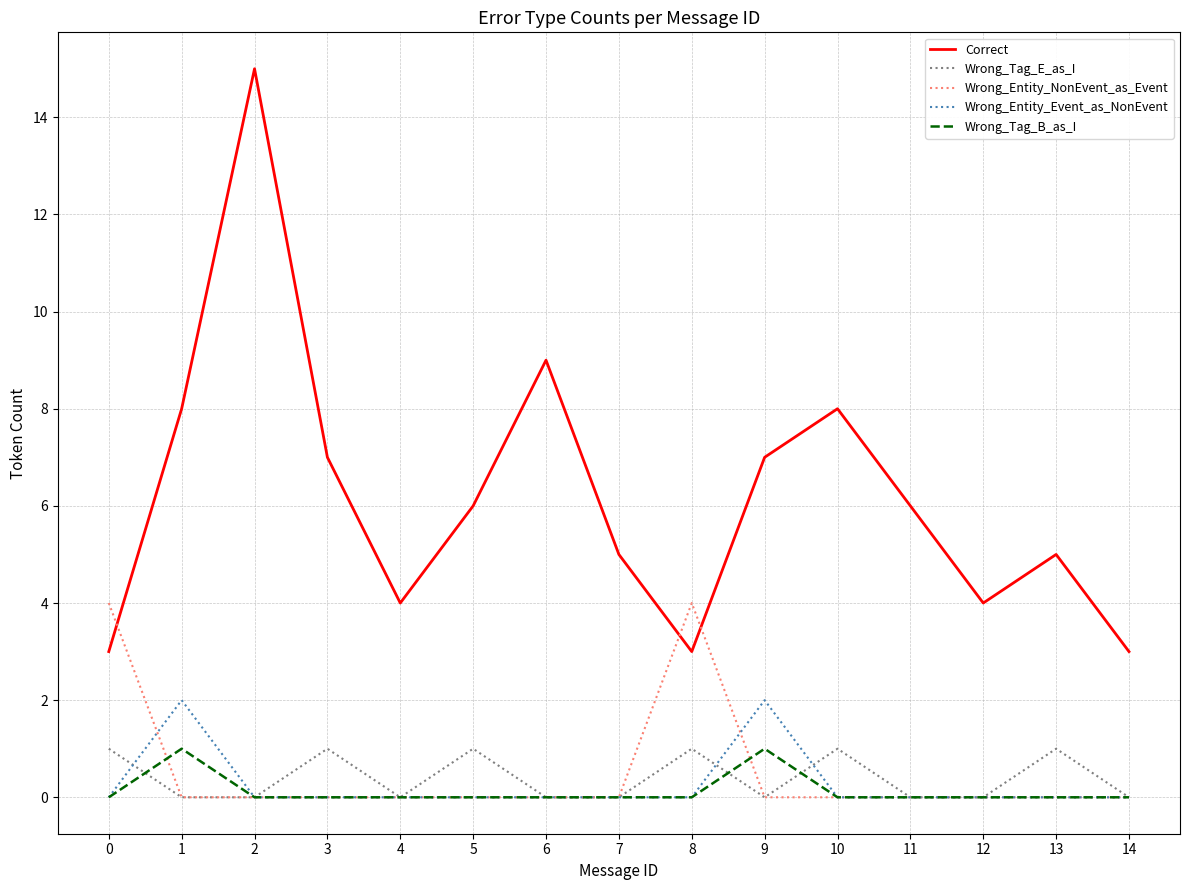

Which series has the widest spread of values?

Correct